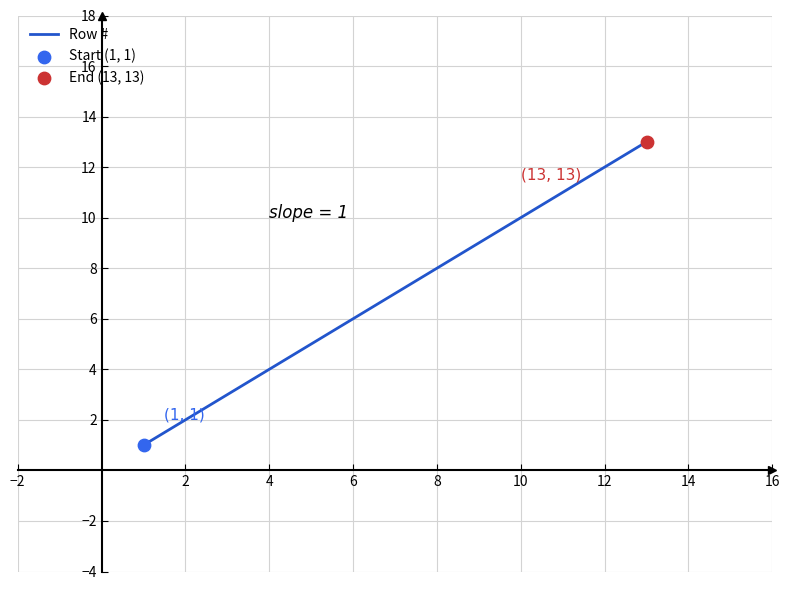

What is the maximum value shown in the chart?

13